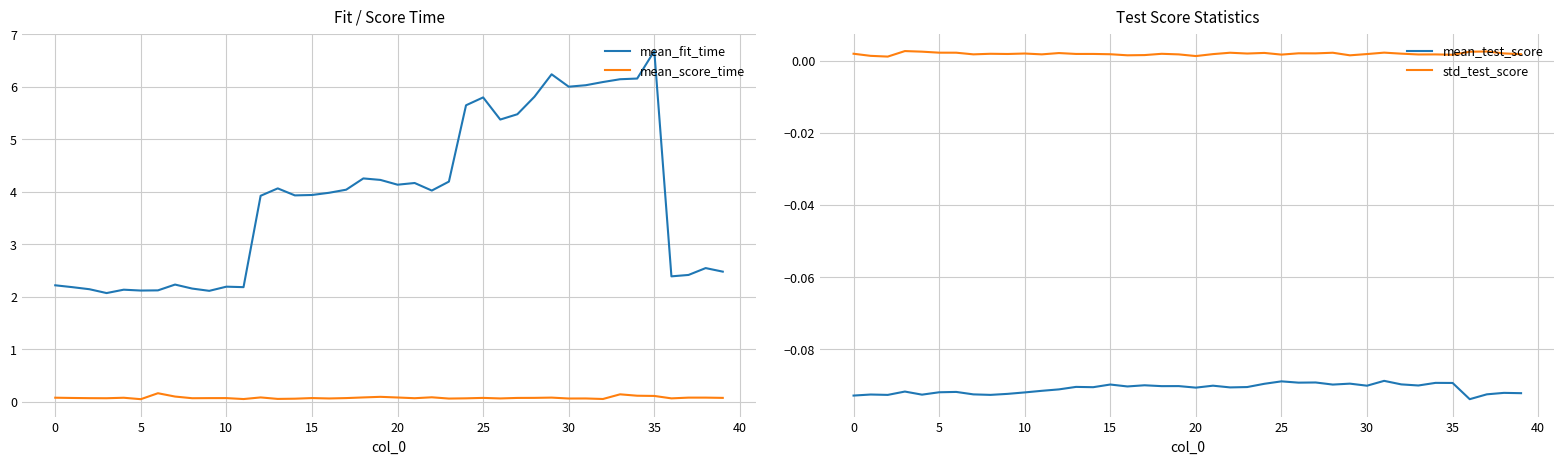

What is the greatest value displayed?

6.7